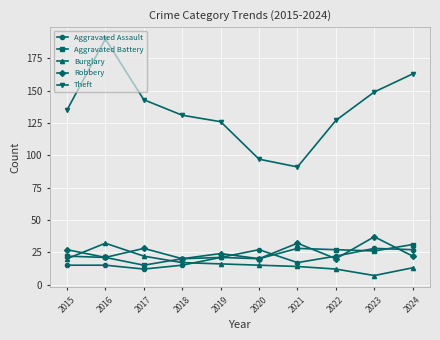

True or false: Burglary has a value of 16 at 2019.

True